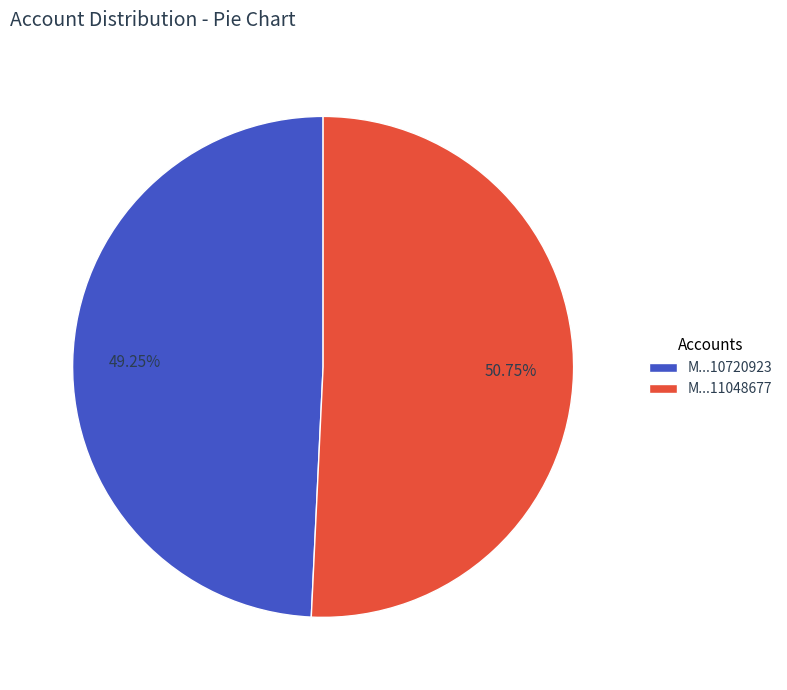

How many segments does this pie chart have?

2